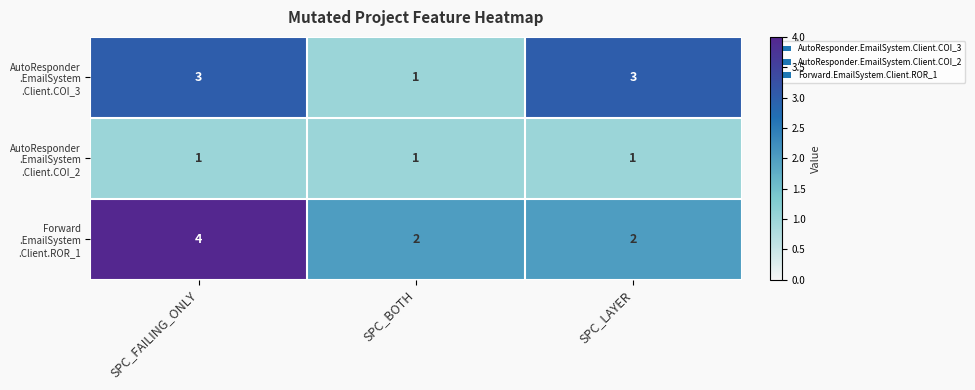

Which label corresponds to the largest value in the chart?

SPC_FAILING_ONLY